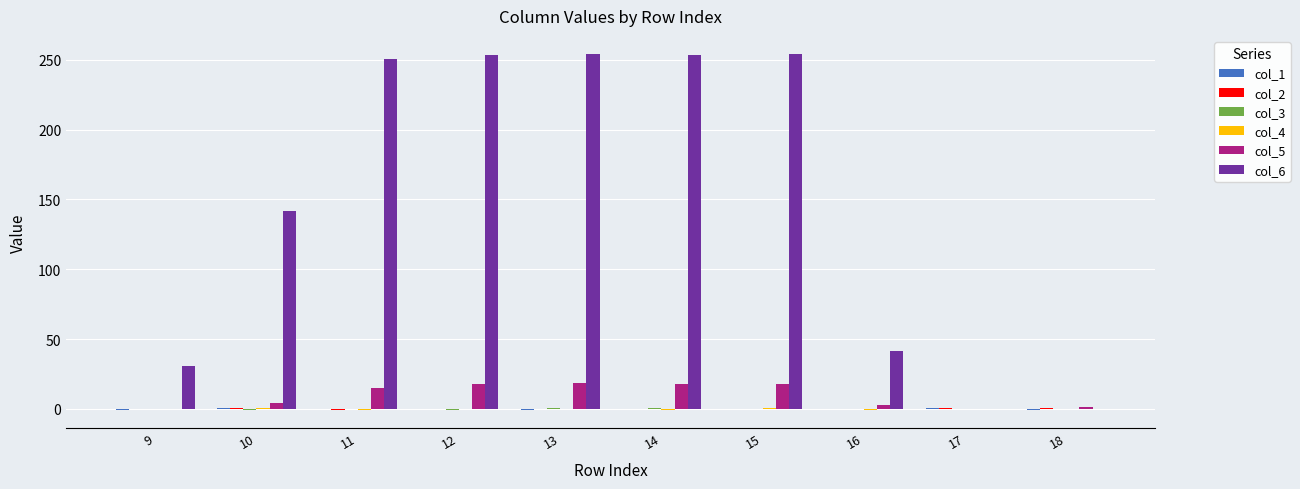

Which series has the largest total across all categories?

col_6